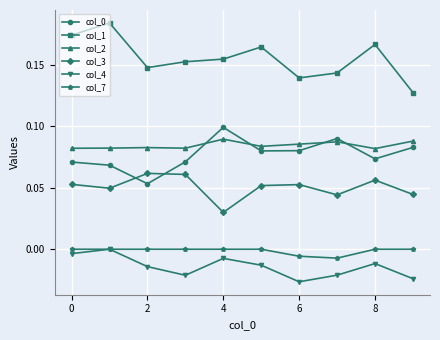

In col_4, how many points are lower than both neighbors (excluding endpoints)?

2